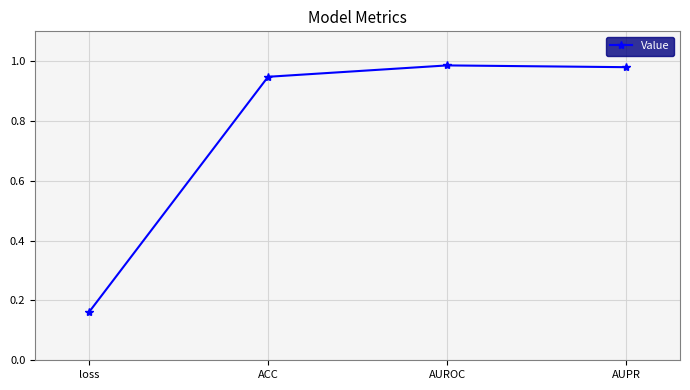

Between loss and ACC, which is larger?

ACC